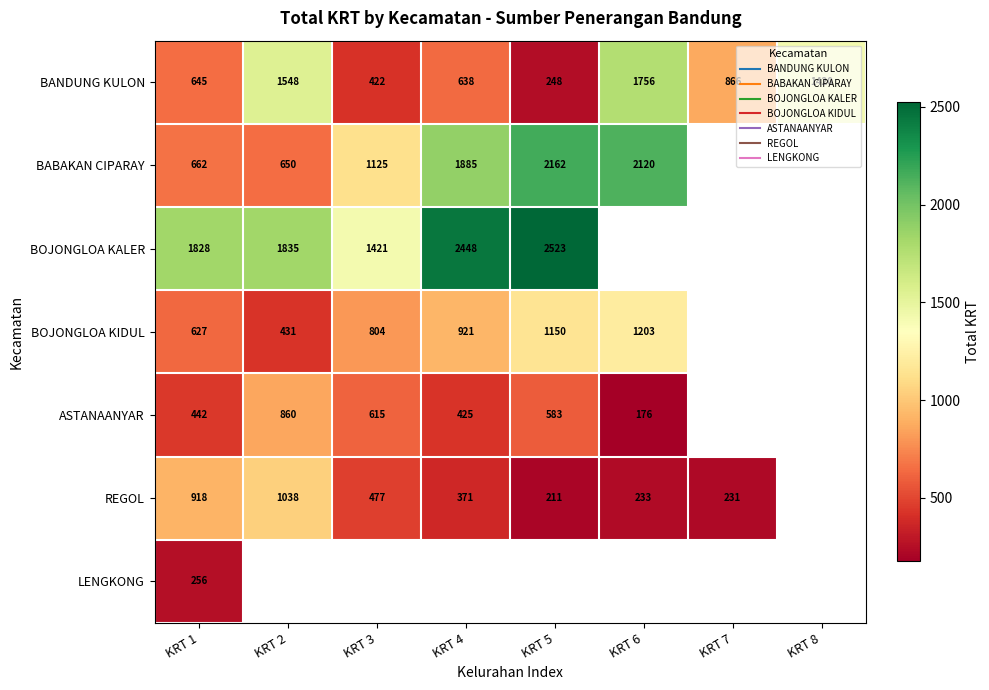

Read the REGOL value at KRT 6.

233.0